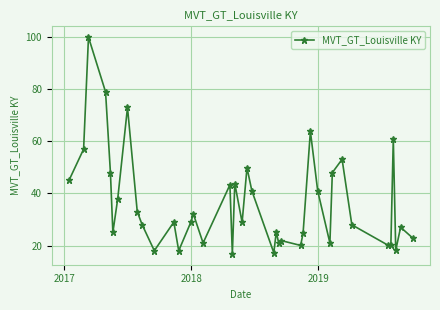

What is the average value?

36.3